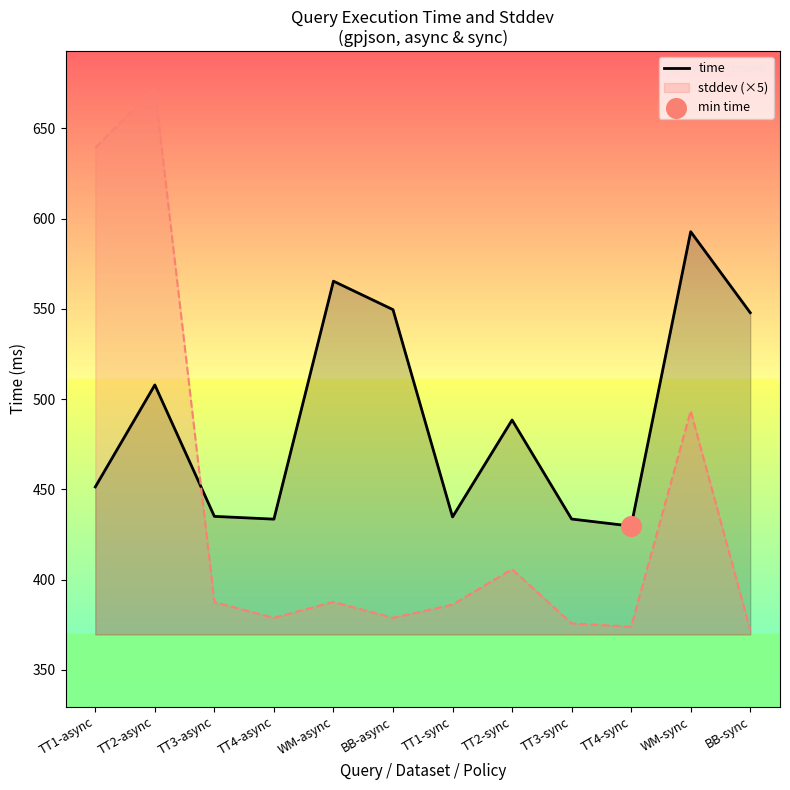

Between BB-async and TT3-async, which is larger?

BB-async